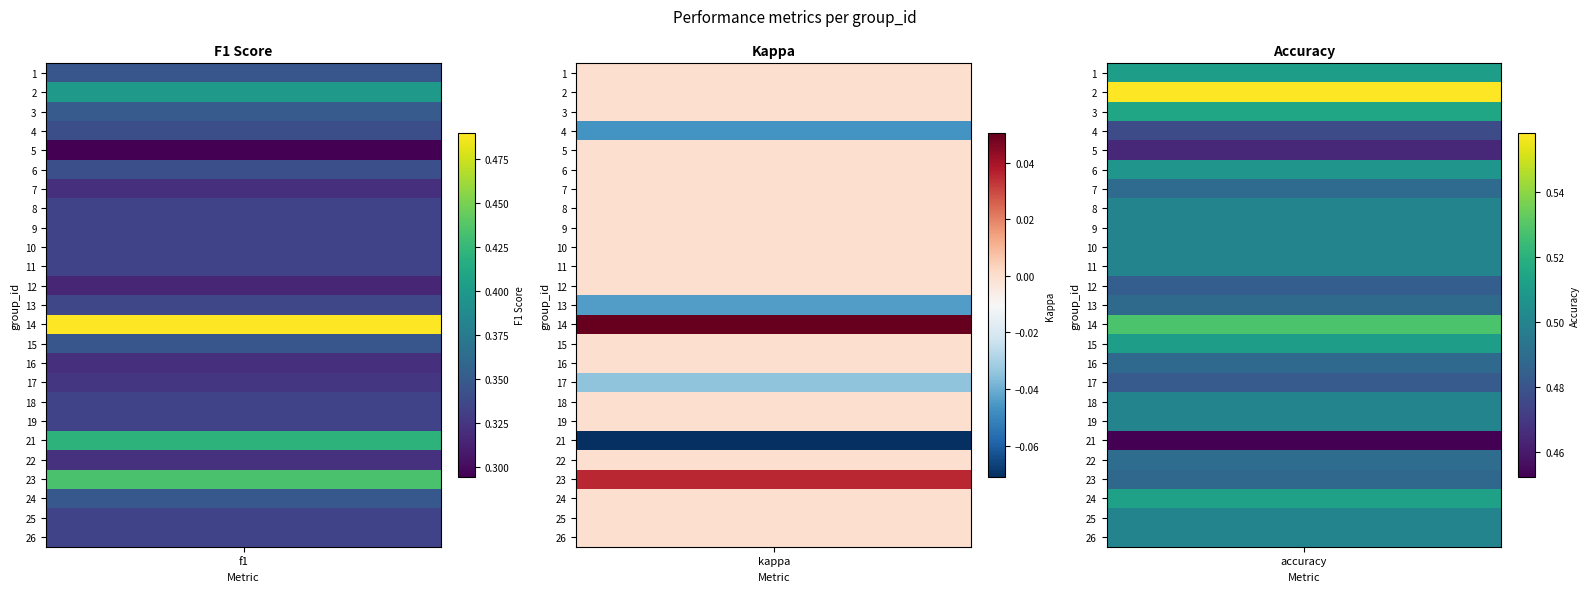

What is the approximate value of 18 at 0?

0.3